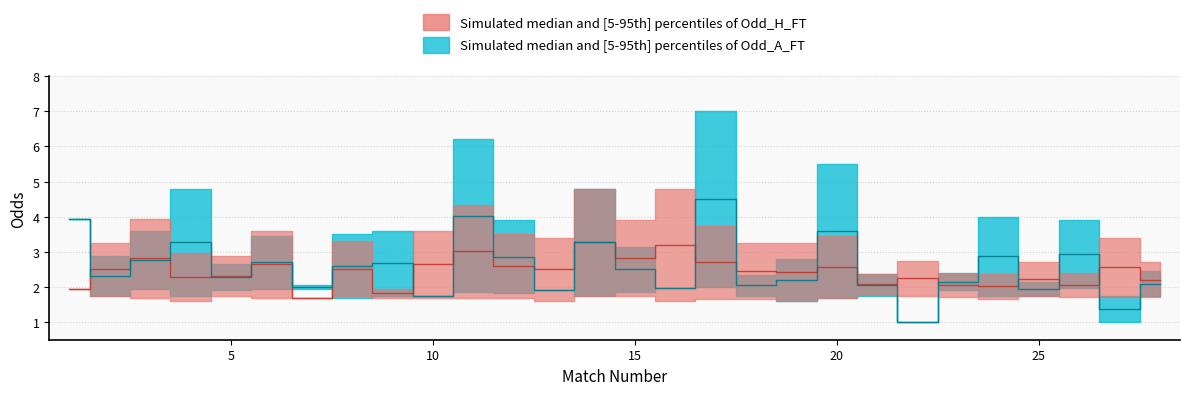

True or false: Odd_A_FT_upper and Odd_H_FT_upper cross at least once.

True